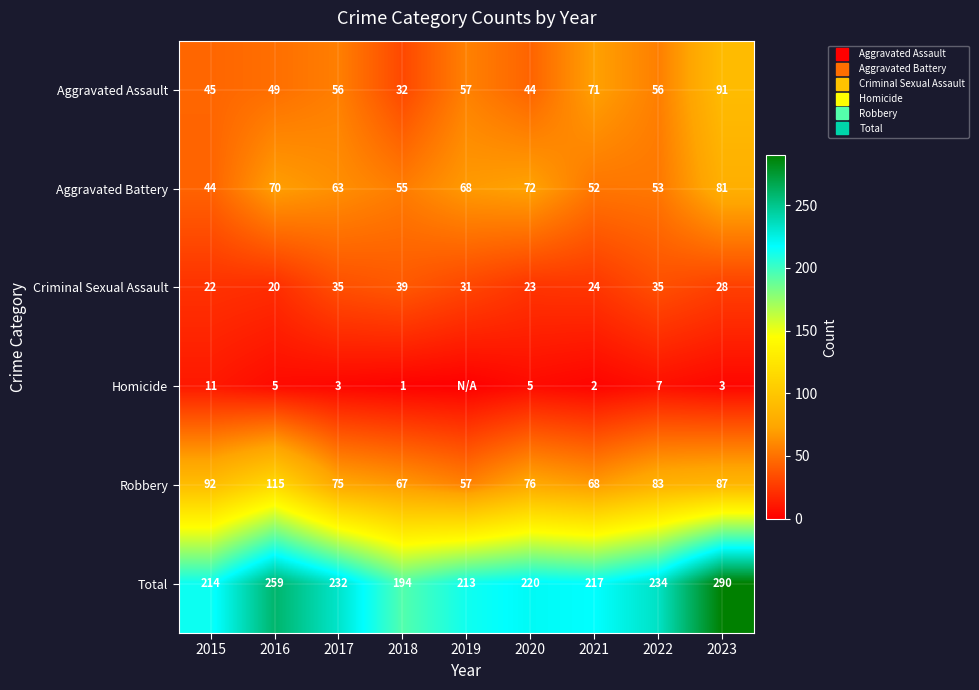

Which series changed the most between 2021 and 2022?

Total